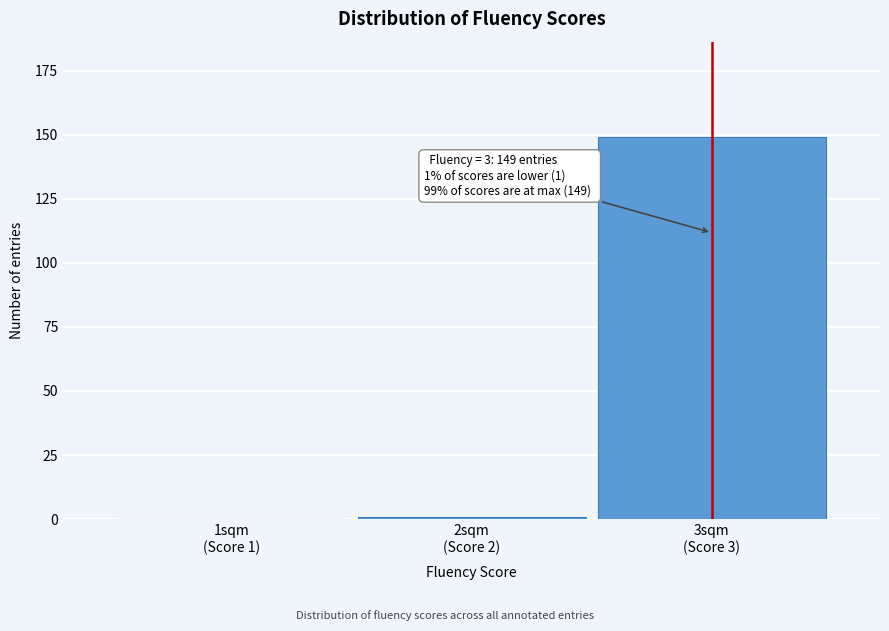

What is the sum of all values?

150